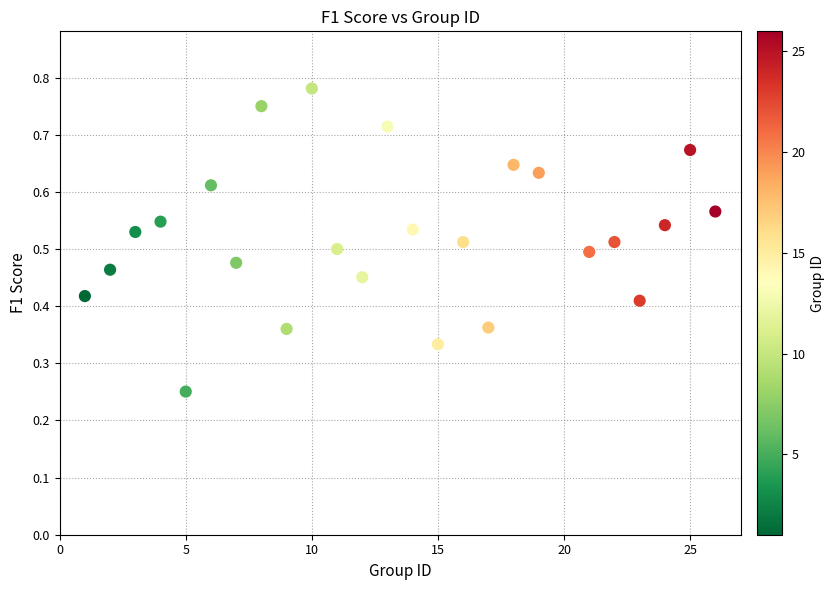

What is the range of X values (max minus min)?

25.0